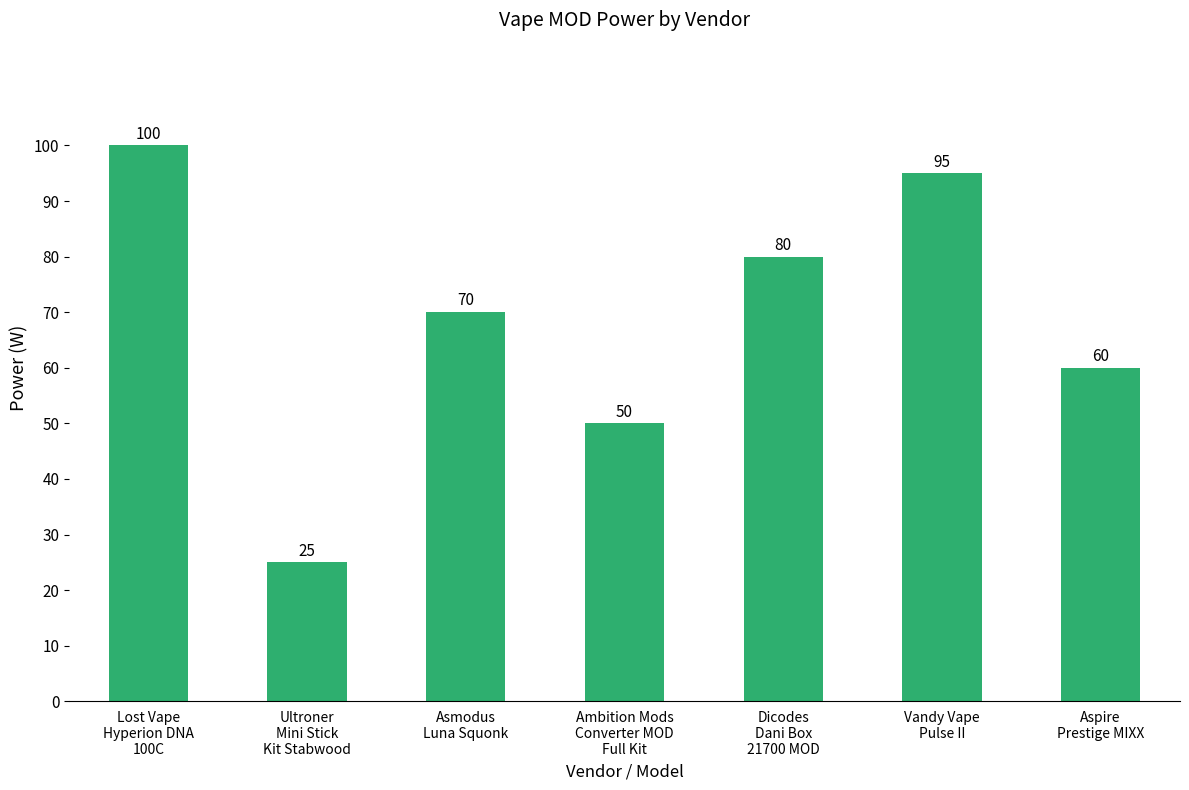

What is the value of the 5th bar from the left?

80